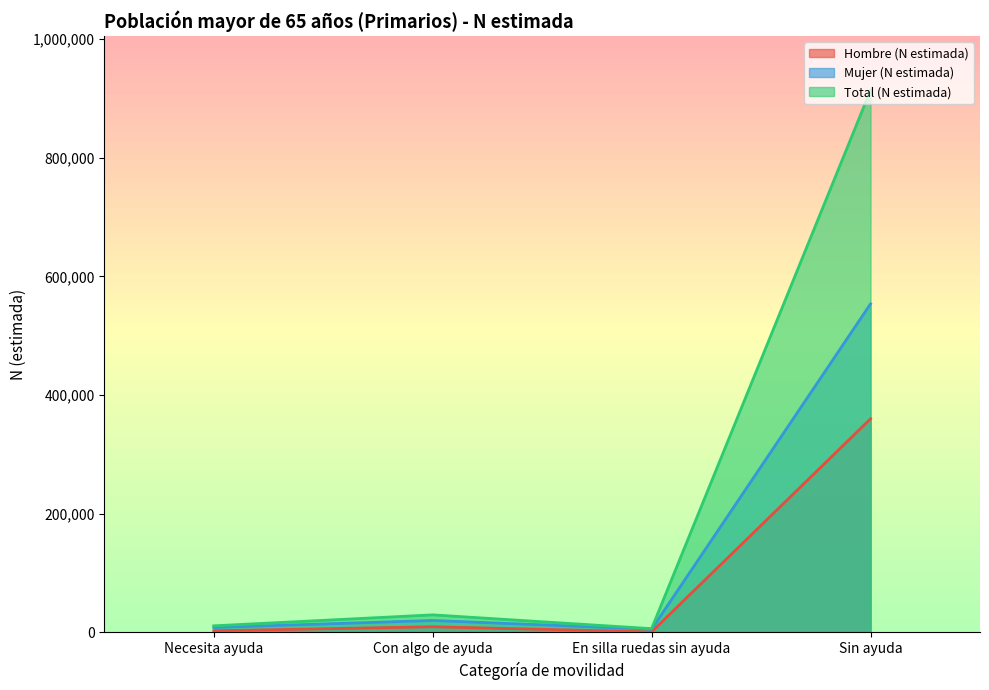

What is the smallest value displayed?

868